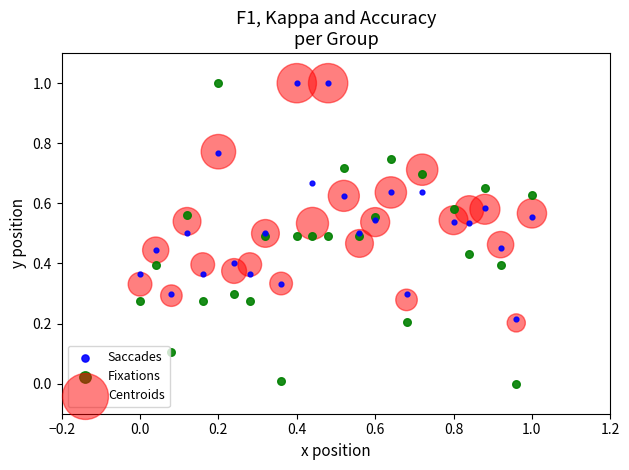

What are all the series names shown in the legend?

Saccades, Fixations, Centroids